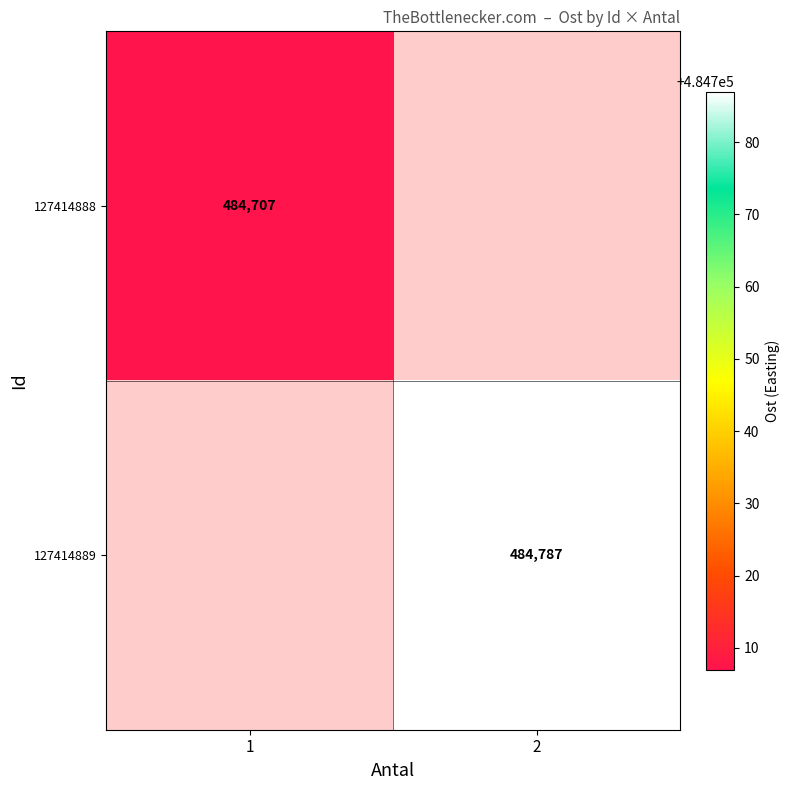

What is the minimum value shown in the chart?

484707.0